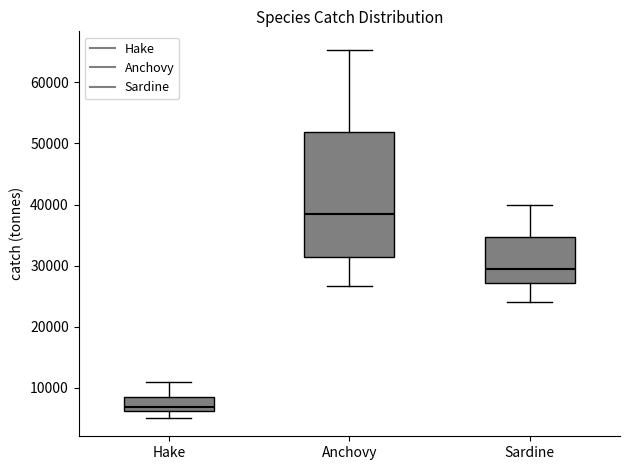

Where does the median line of the box for Anchovy sit on the y-axis? The values are not printed on the chart, so give them approximately, as read against the axis.

38000